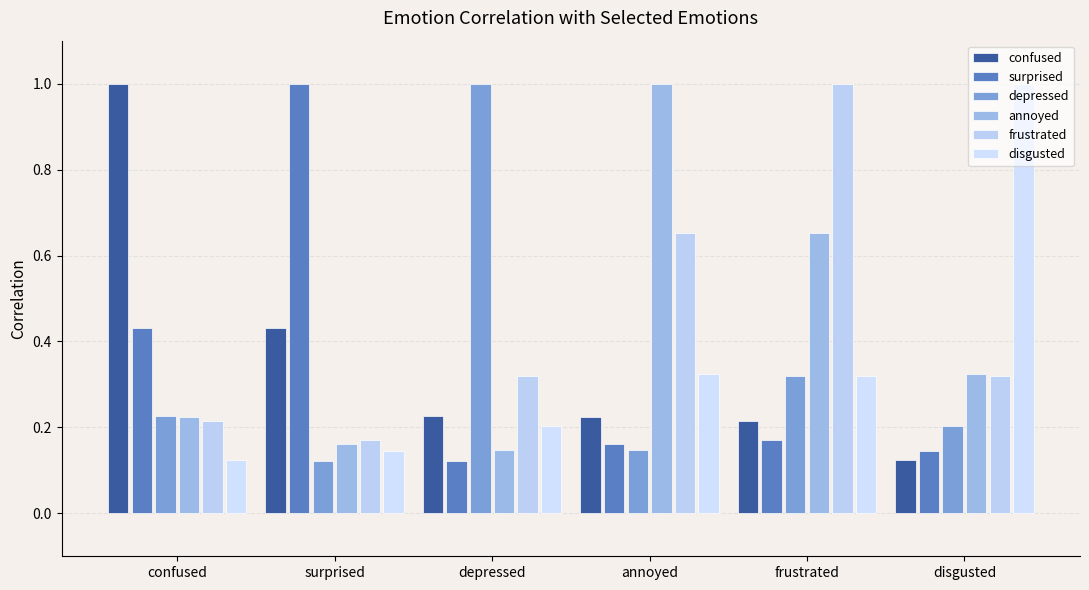

True or false: annoyed has a value of 0.4 at frustrated.

False